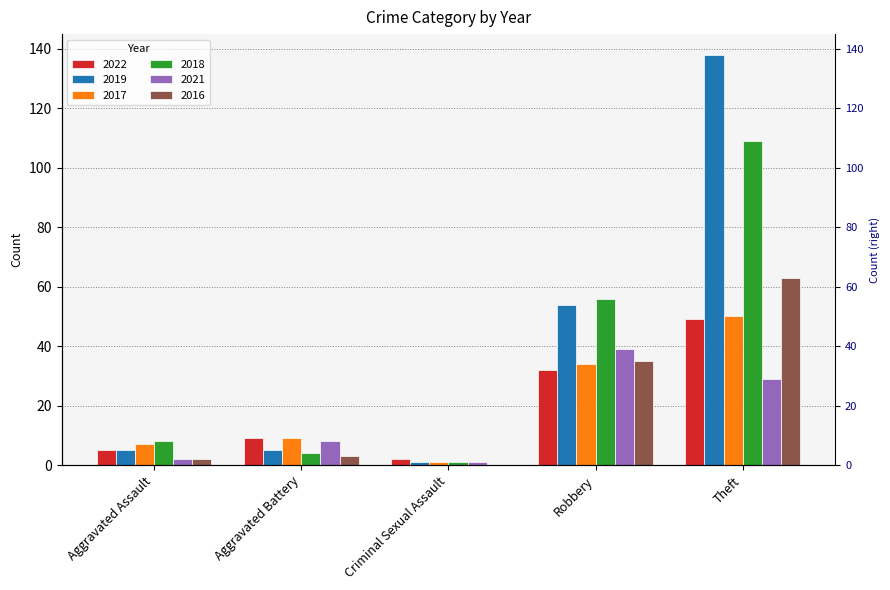

At which category is the sum across all series the highest?

Theft